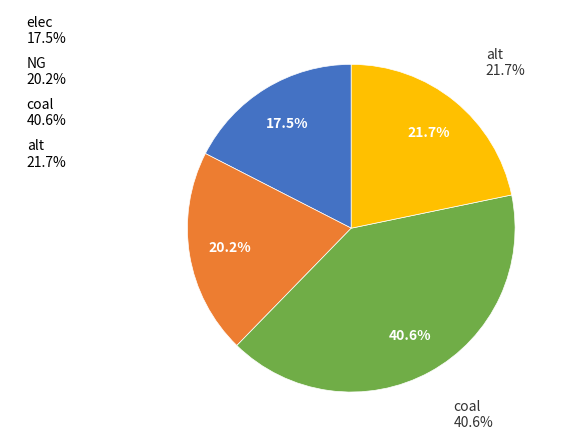

To the nearest percent, what is the average slice percentage?

25%